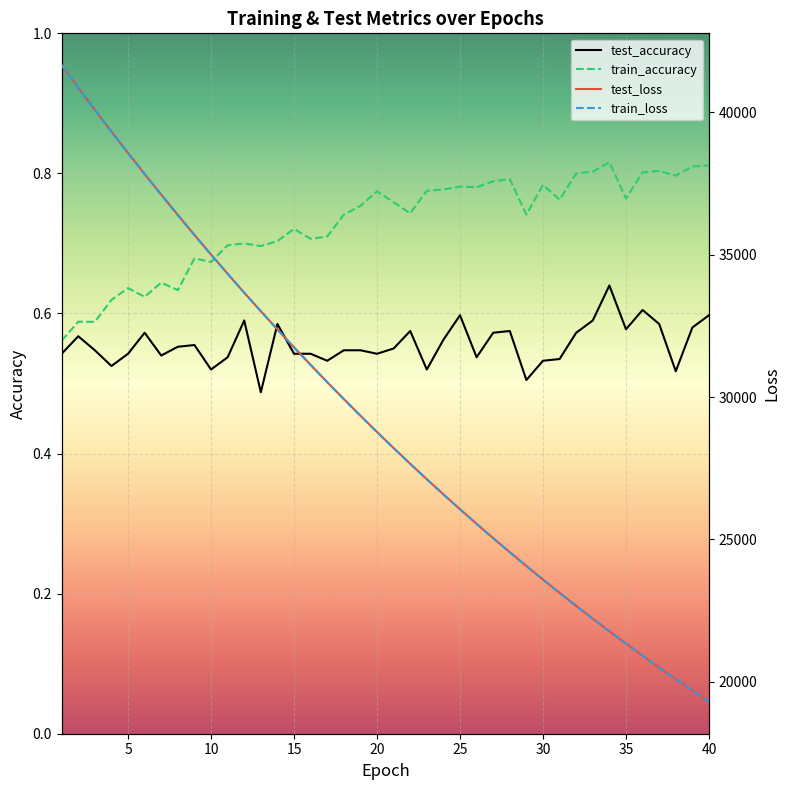

Reading left to right, extract all data points from this chart.

test_accuracy: 1=0.5	2=0.6	3=0.5	4=0.5	5=0.5	6=0.6	7=0.5	8=0.6	9=0.6	10=0.5	11=0.5	12=0.6	13=0.5	14=0.6	15=0.5	16=0.5	17=0.5	18=0.5	19=0.5	20=0.5	21=0.6	22=0.6	23=0.5	24=0.6	25=0.6	26=0.5	27=0.6	28=0.6	29=0.5	30=0.5	31=0.5	32=0.6	33=0.6	34=0.6	35=0.6	36=0.6	37=0.6	38=0.5	39=0.6	40=0.6
test_loss: 1=41662.4	2=40873.1	3=40093.6	4=39328.0	5=38577.1	6=37837.9	7=37112.3	8=36399.4	9=35697.5	10=35010.1	11=34334.7	12=33670.7	13=33019.5	14=32378.4	15=31750.7	16=31133.4	17=30527.4	18=29932.2	19=29347.9	20=28774.5	21=28211.5	22=27659.5	23=27116.9	24=26584.4	25=26062.1	26=25549.0	27=25046.0	28=24551.7	29=24067.7	30=23591.4	31=23125.0	32=22666.2	33=22216.3	34=21775.0	35=21342.1	36=20917.3	37=20500.4	38=20091.2	39=19689.5	40=19295.6
train_accuracy: 1=0.6	2=0.6	3=0.6	4=0.6	5=0.6	6=0.6	7=0.6	8=0.6	9=0.7	10=0.7	11=0.7	12=0.7	13=0.7	14=0.7	15=0.7	16=0.7	17=0.7	18=0.7	19=0.8	20=0.8	21=0.8	22=0.7	23=0.8	24=0.8	25=0.8	26=0.8	27=0.8	28=0.8	29=0.7	30=0.8	31=0.8	32=0.8	33=0.8	34=0.8	35=0.8	36=0.8	37=0.8	38=0.8	39=0.8	40=0.8
train_loss: 1=41661.9	2=40872.0	3=40092.7	4=39326.2	5=38574.9	6=37837.2	7=37110.5	8=36397.5	9=35695.5	10=35008.1	11=34332.4	12=33668.8	13=33017.1	14=32377.2	15=31748.2	16=31131.4	17=30525.5	18=29930.3	19=29346.1	20=28772.6	21=28209.8	22=27657.5	23=27115.0	24=26582.6	25=26060.2	26=25547.5	27=25044.1	28=24550.2	29=24065.8	30=23589.8	31=23123.2	32=22664.6	33=22214.9	34=21773.6	35=21340.9	36=20915.8	37=20498.9	38=20089.8	39=19688.1	40=19294.2